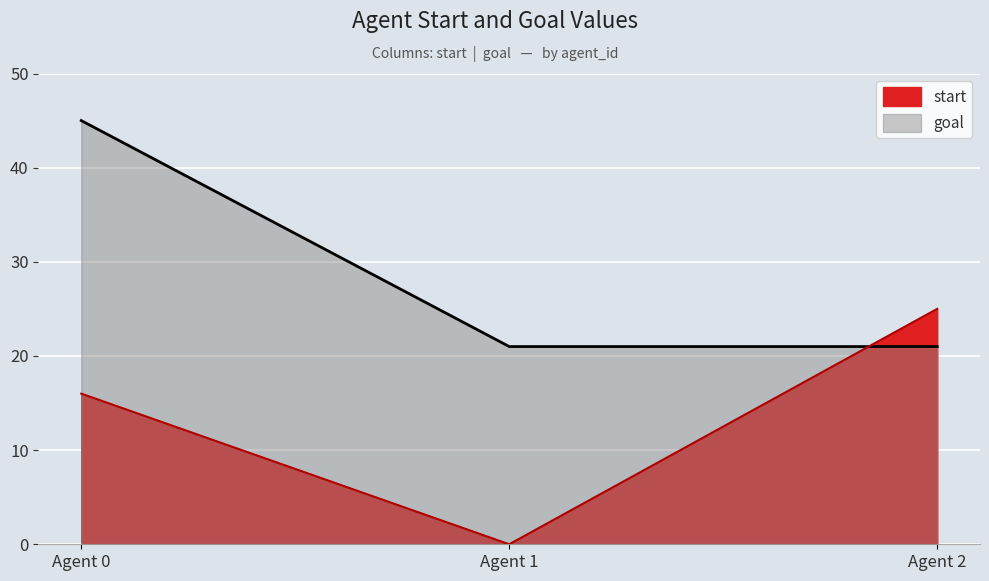

Which series has the largest total across all categories?

goal